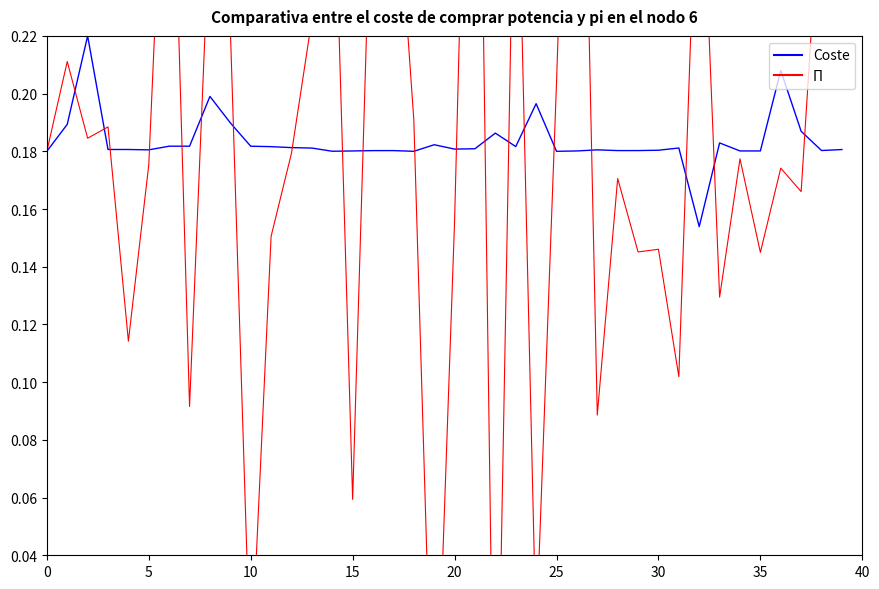

How many values in the Π series are below 0?

3